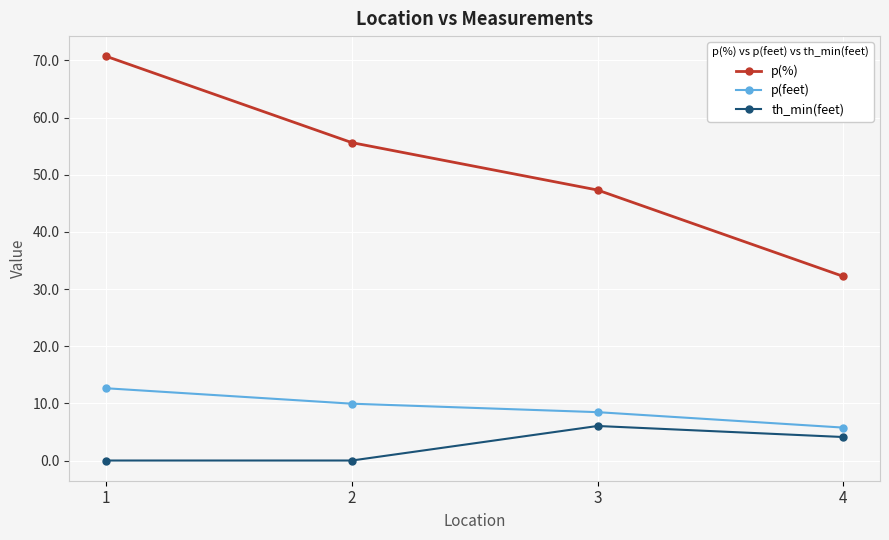

Where does the th_min(feet) series first go above 4?

3